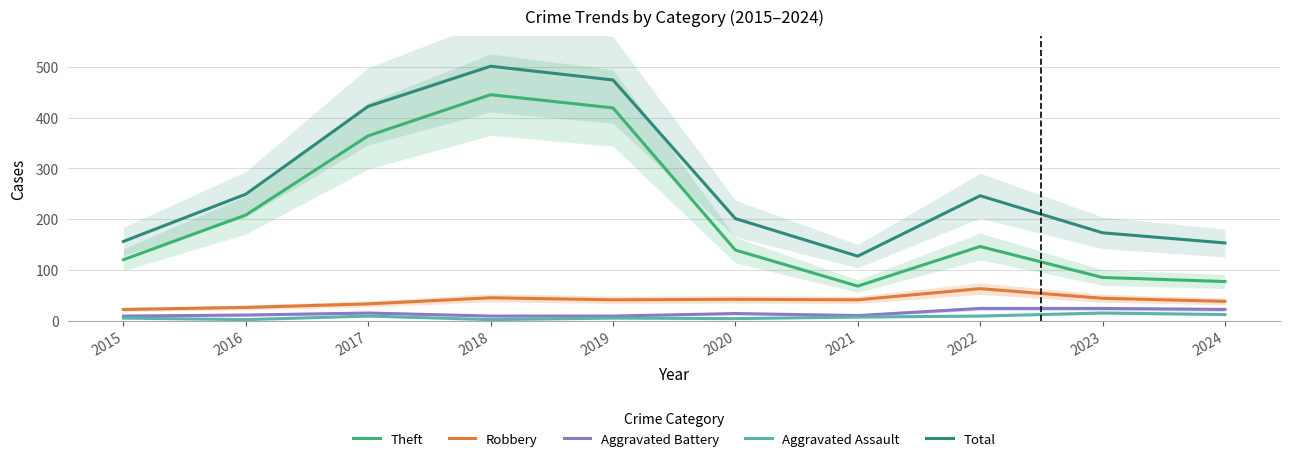

Where is Total nearest to the value 314?

2016